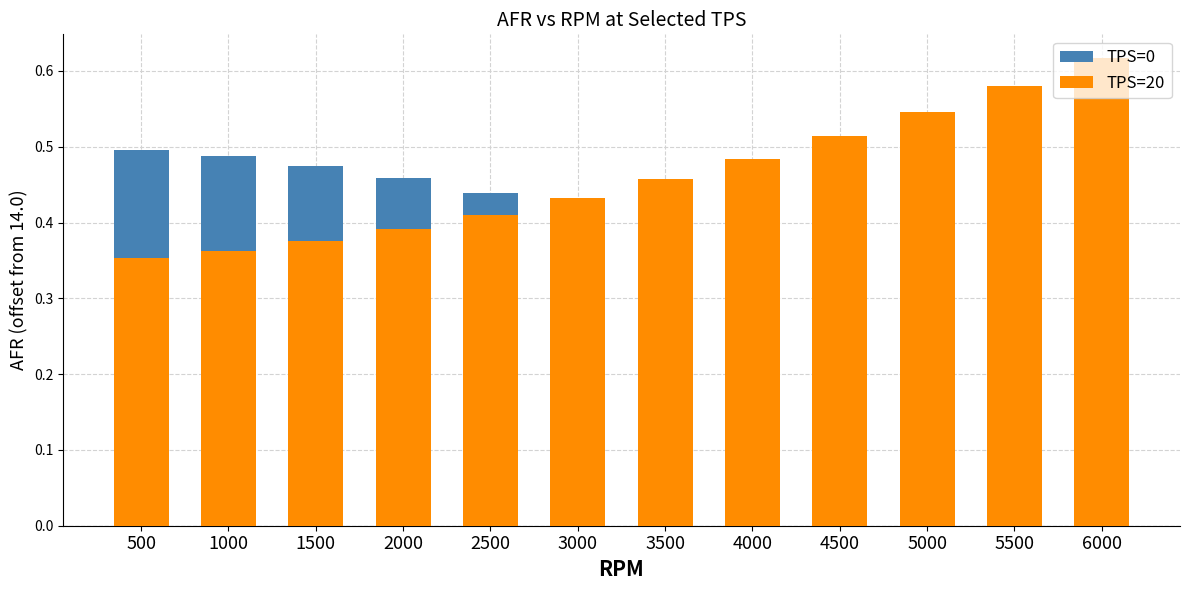

Where is TPS=20 nearest to the value 0?

500